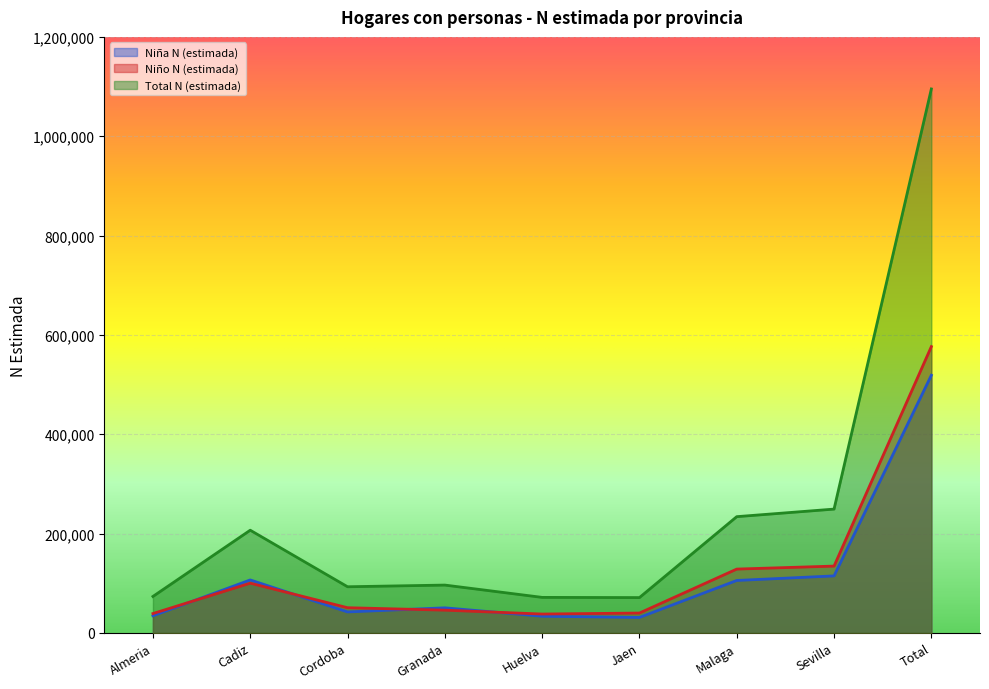

At which category is the sum across all series the highest?

Total